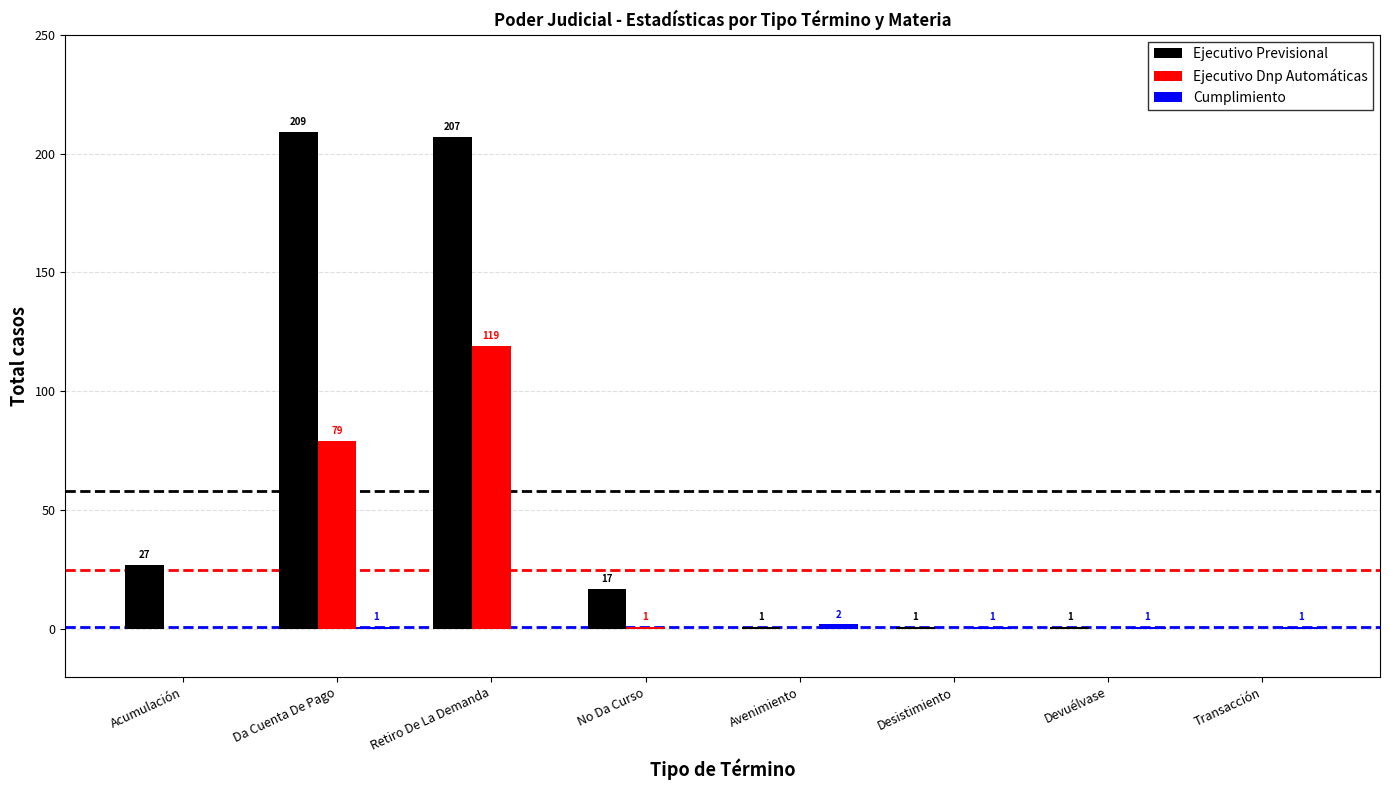

What is the sum of the Ejecutivo Dnp Automáticas values at Da Cuenta De Pago and Avenimiento?

79